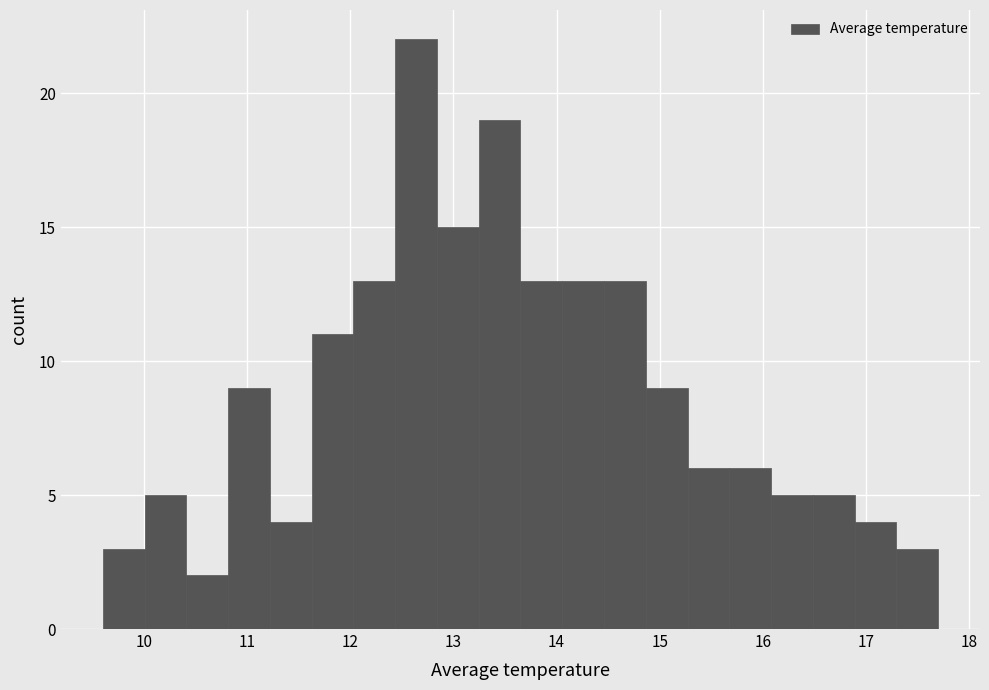

How tall is the bar that spans 10.4 to 10.8 on the x-axis? Neither the bar edges nor the heights are printed on the chart, so give them approximately, as read against the axes.

2